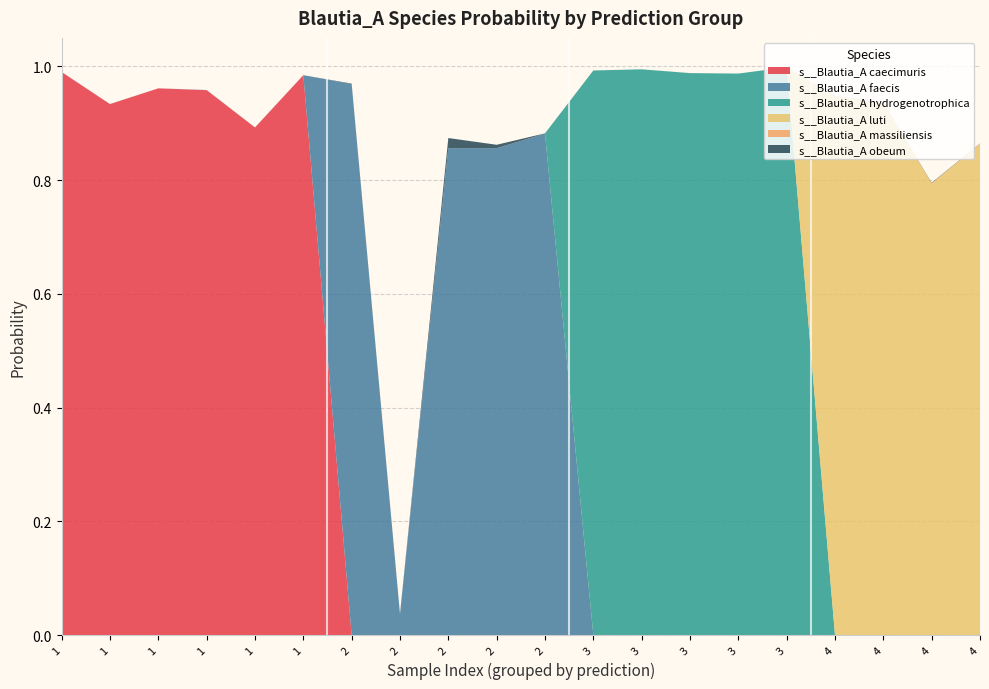

Reading left to right, extract all data points from this chart.

s__Blautia_A caecimuris: 1.0	0.9	1.0	1.0	0.9	1.0	0.0	0.0	0.0	0.0	0.0	0.0	0.0	0.0	0.0	0.0	0.0	0.0	0.0	0.0
s__Blautia_A faecis: 0.0	0.0	0.0	0.0	0.0	0.0	1.0	0.0	0.9	0.9	0.9	0.0	0.0	0.0	0.0	0.0	0.0	0.0	0.0	0.0
s__Blautia_A hydrogenotrophica: 0.0	0.0	0.0	0.0	0.0	0.0	0.0	0.0	0.0	0.0	0.0	1.0	1.0	1.0	1.0	1.0	0.0	0.0	0.0	0.0
s__Blautia_A luti: 0.0	0.0	0.0	0.0	0.0	0.0	0.0	0.0	0.0	0.0	0.0	0.0	0.0	0.0	0.0	0.0	0.9	0.9	0.8	0.9
s__Blautia_A massiliensis: 0.0	0.0	0.0	0.0	0.0	0.0	0.0	0.0	0.0	0.0	0.0	0.0	0.0	0.0	0.0	0.0	0.0	0.0	0.0	0.0
s__Blautia_A obeum: 0.0	0.0	0.0	0.0	0.0	0.0	0.0	0.0	0.0	0.0	0.0	0.0	0.0	0.0	0.0	0.0	0.0	0.0	0.0	0.0